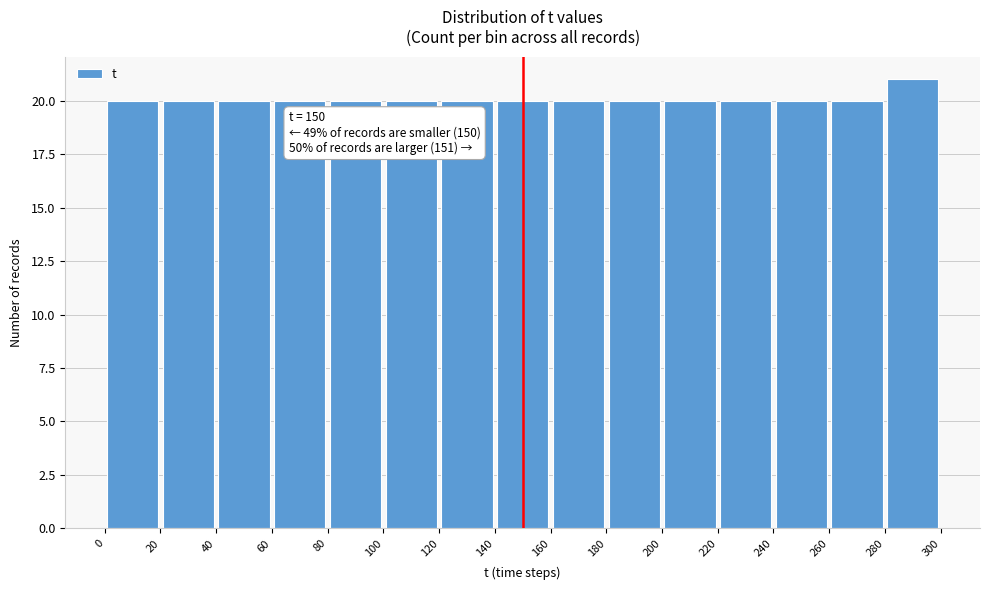

Over which range of the x-axis is the bar tallest?

280 to 300